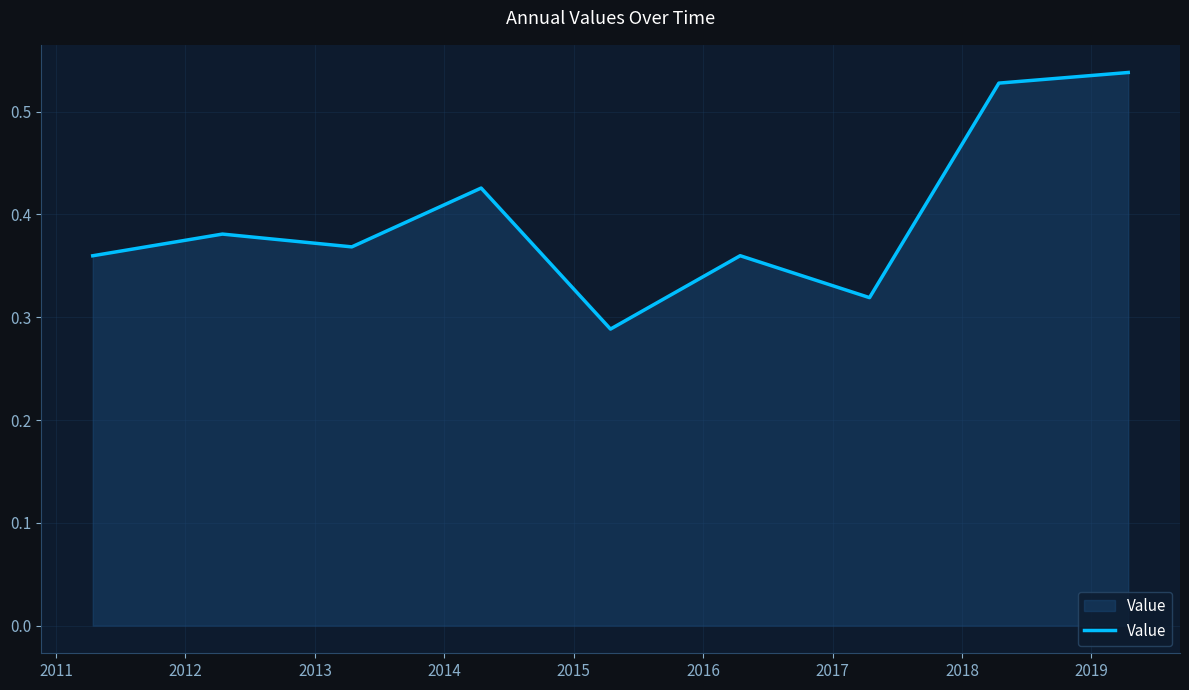

Is this an area chart (filled region under the line)?

Yes